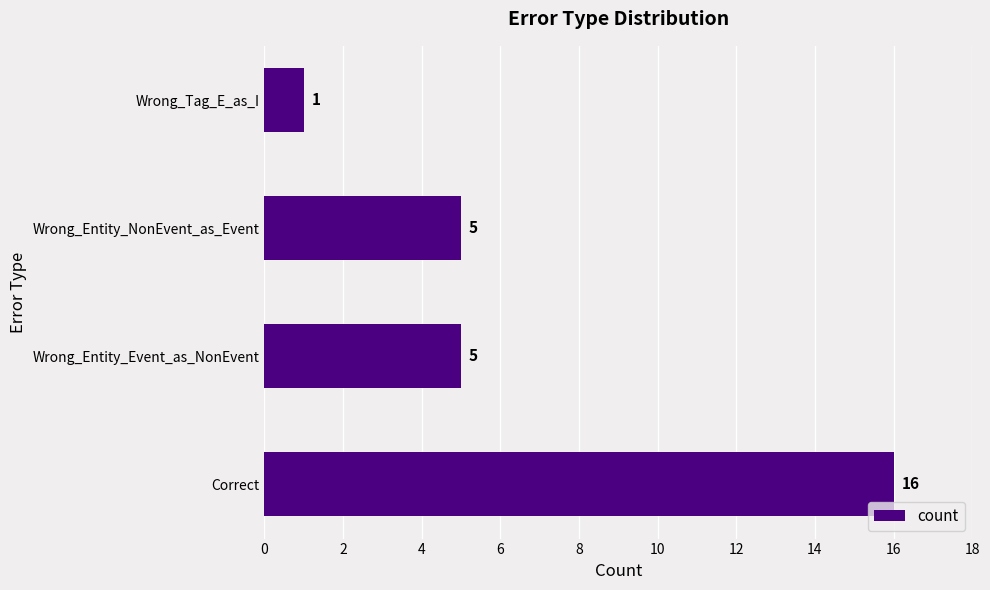

Reading top to bottom, what are all the values shown in this chart?

1	5	5	16